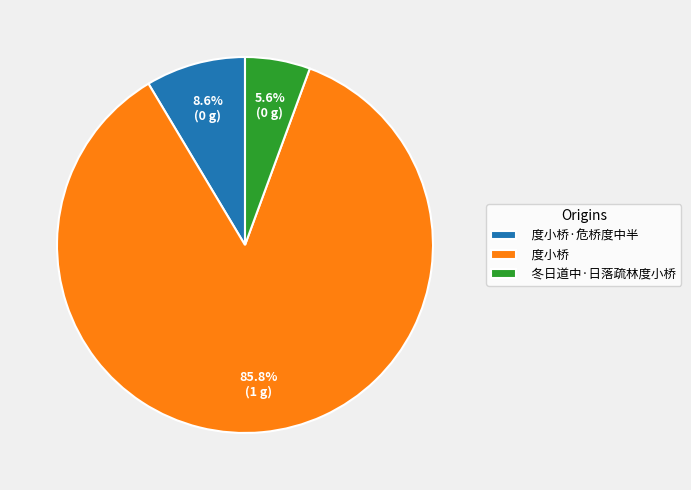

Combined, do 冬日道中·日落疏林度小桥 and 度小桥 account for over 50%?

Yes